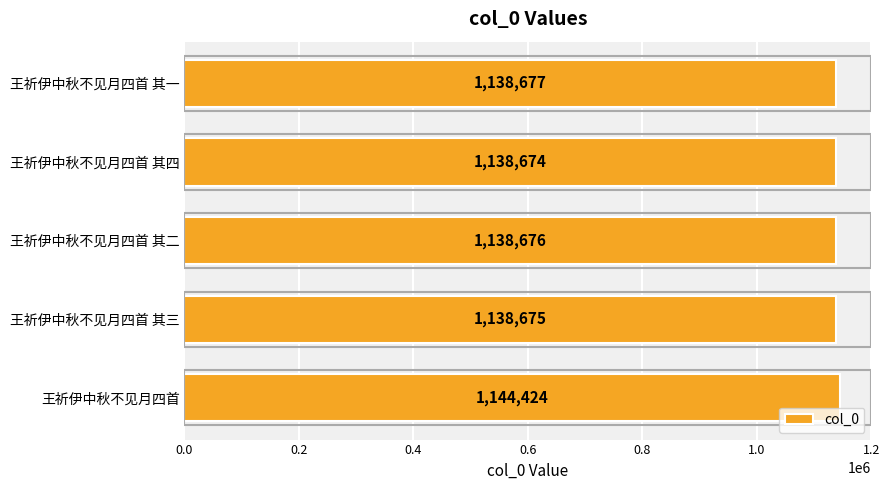

What is the difference between the maximum and minimum values?

5750